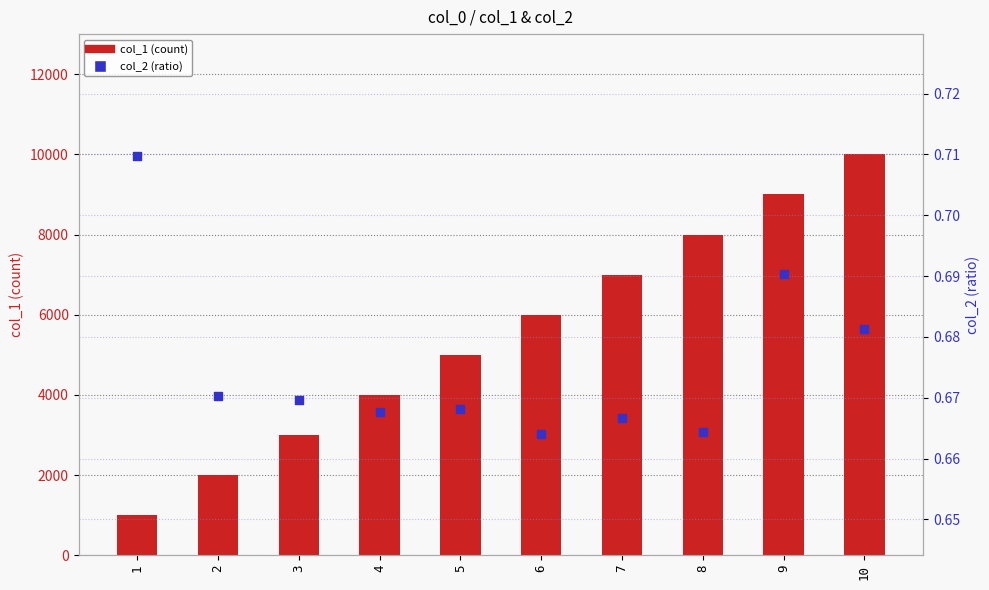

At how many categories does at least one series exceed 6495?

4